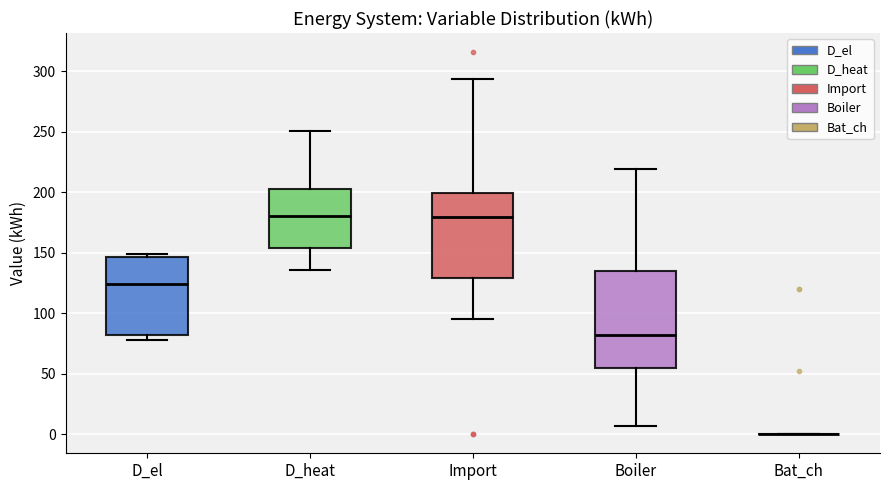

Which box is the tallest, from its lower edge to its upper edge?

Boiler